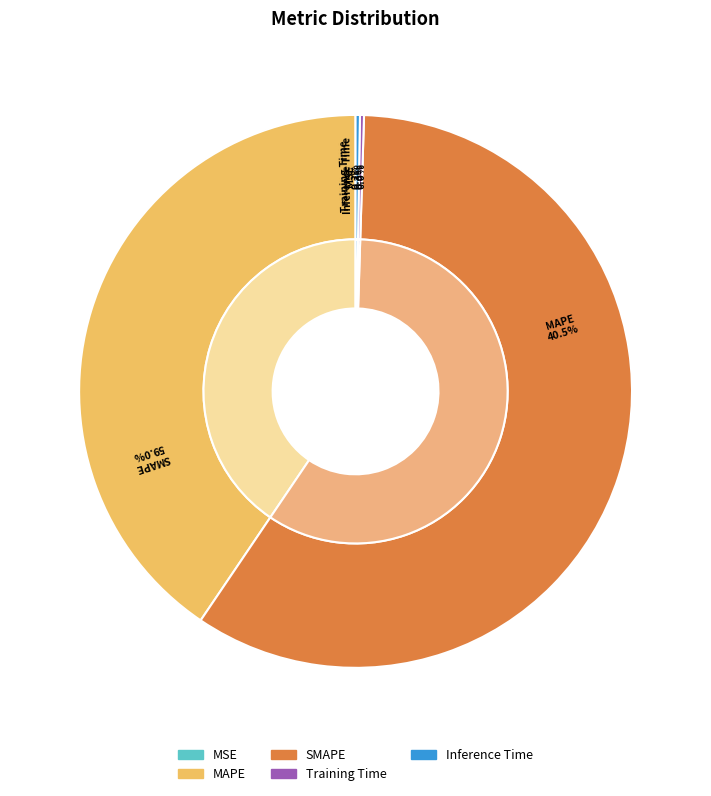

How much of the chart is everything except MSE?

100.0%